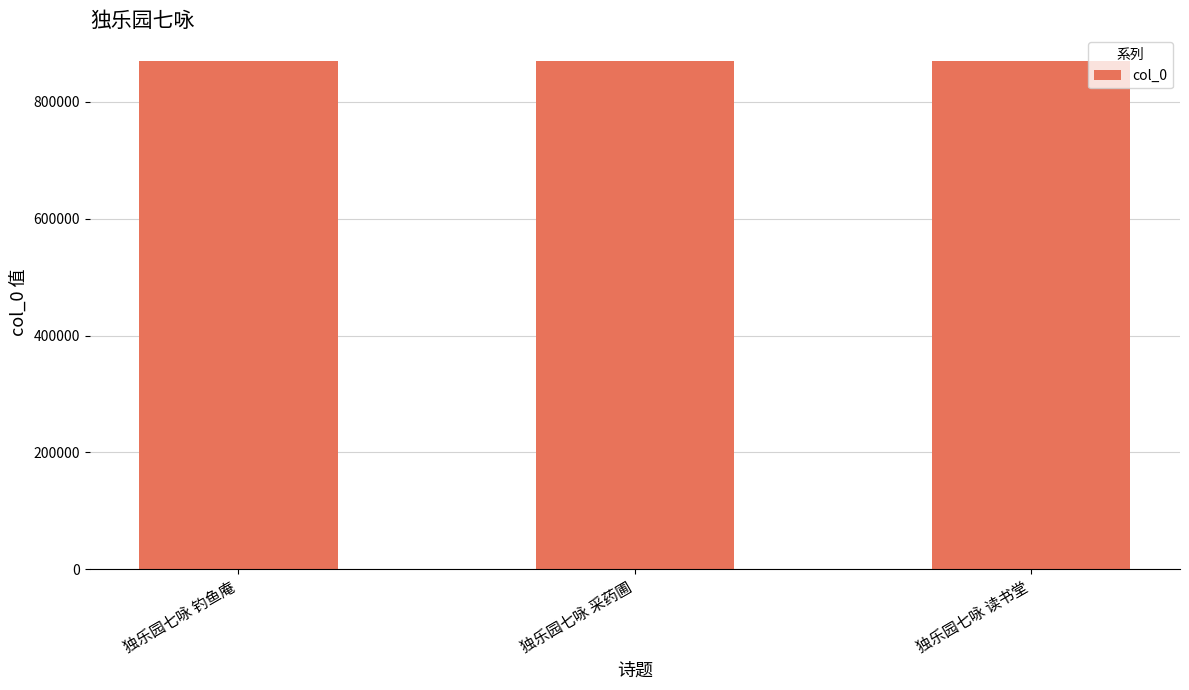

What is the smallest value displayed?

870139